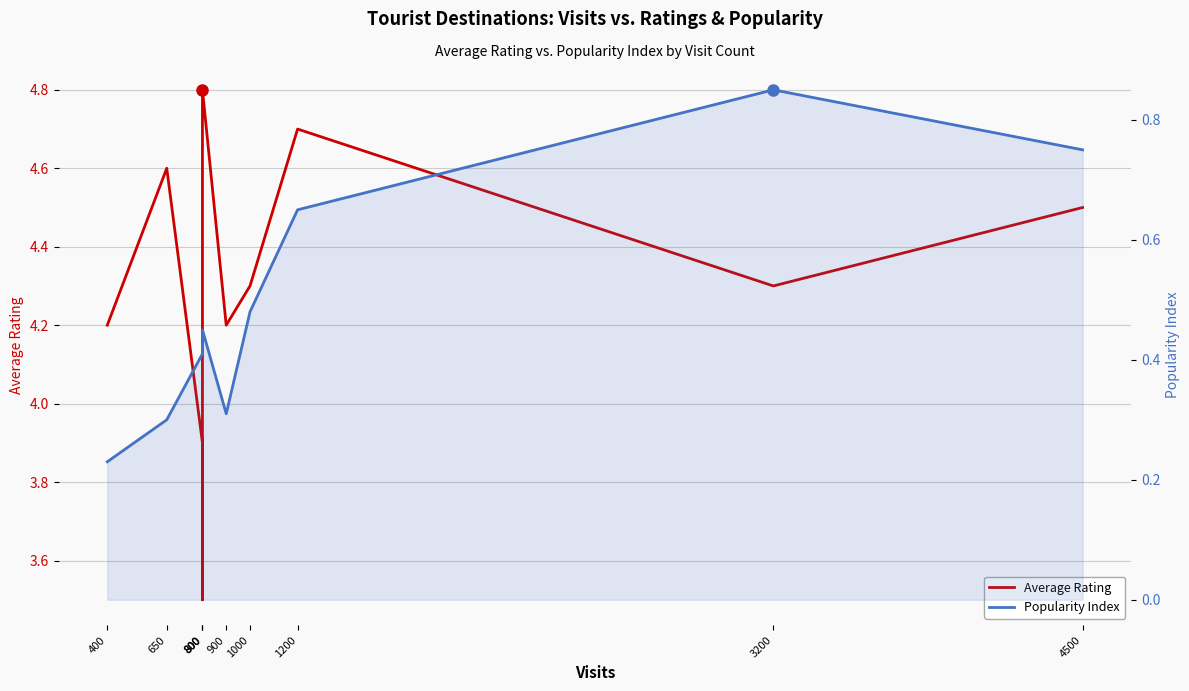

What is the sum of the Average Rating values at 4500 and 650?

9.1